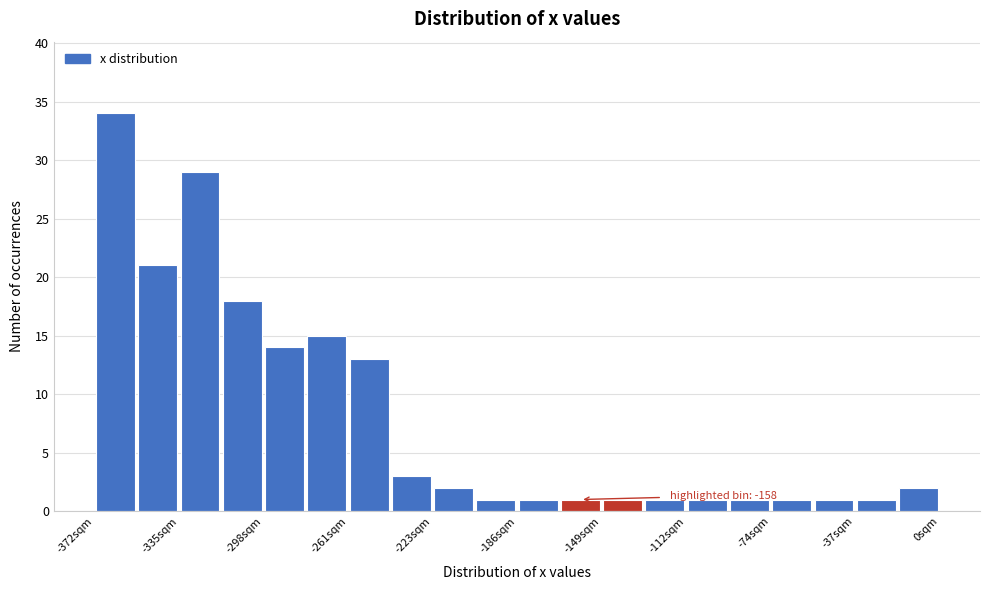

Read against the x-axis, roughly where is the centre of the tallest bar?

-365